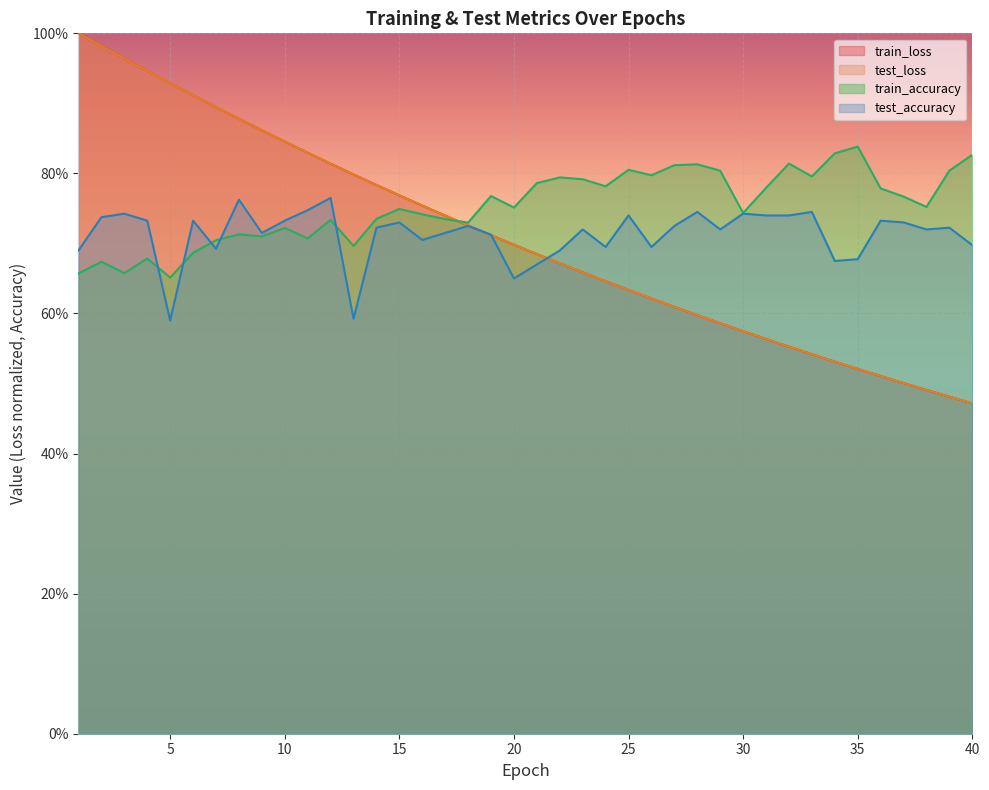

Which series has the largest total across all categories?

train_accuracy